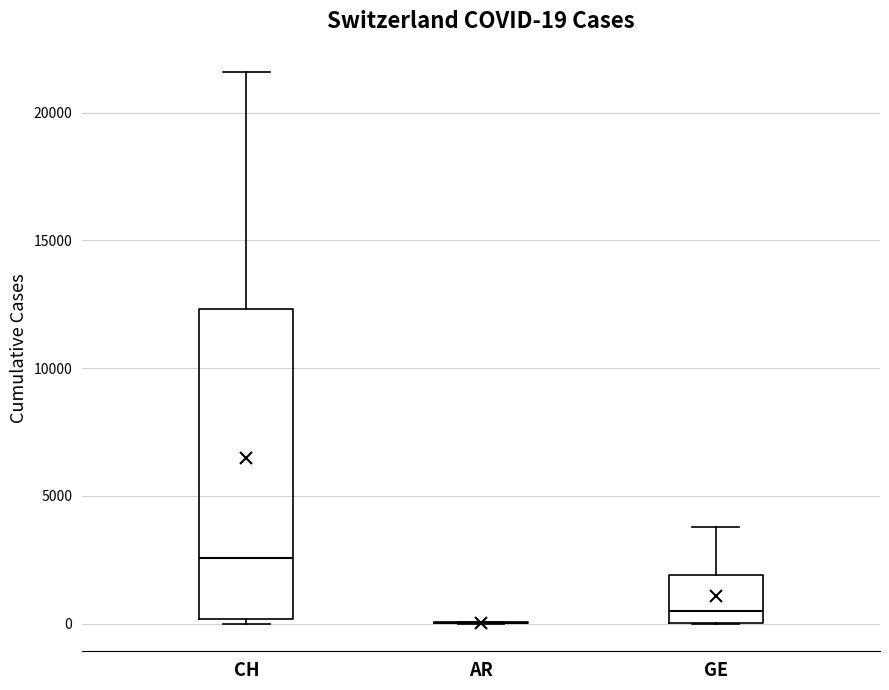

Comparing the boxes themselves (not the whiskers), which one is the tallest?

CH